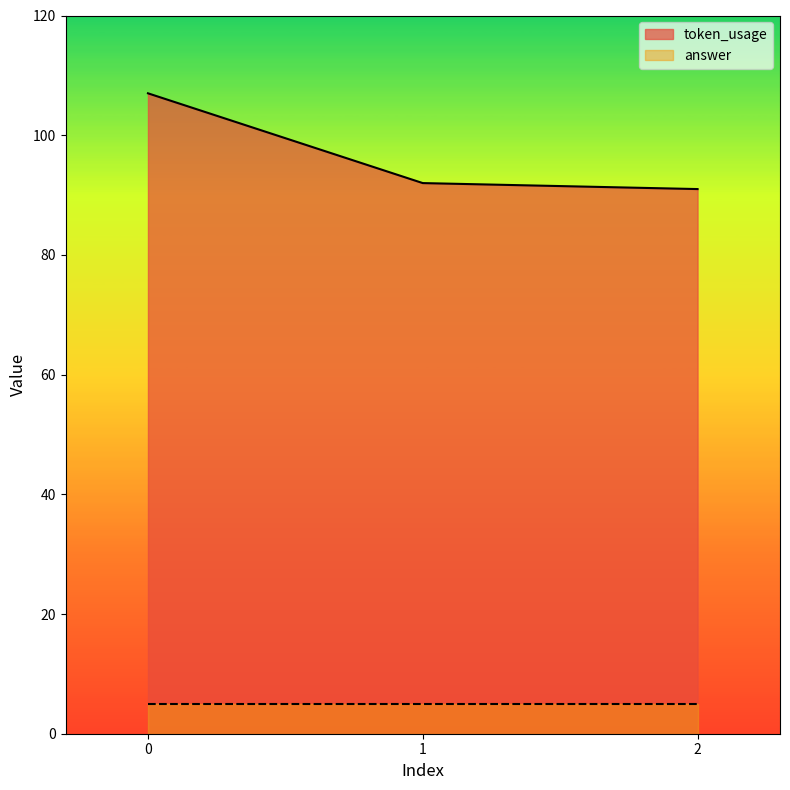

The value at 2 is 54. True or false?

False